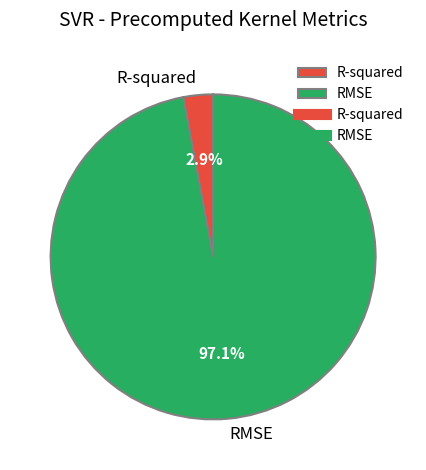

To the nearest percent, what portion does RMSE represent?

97%